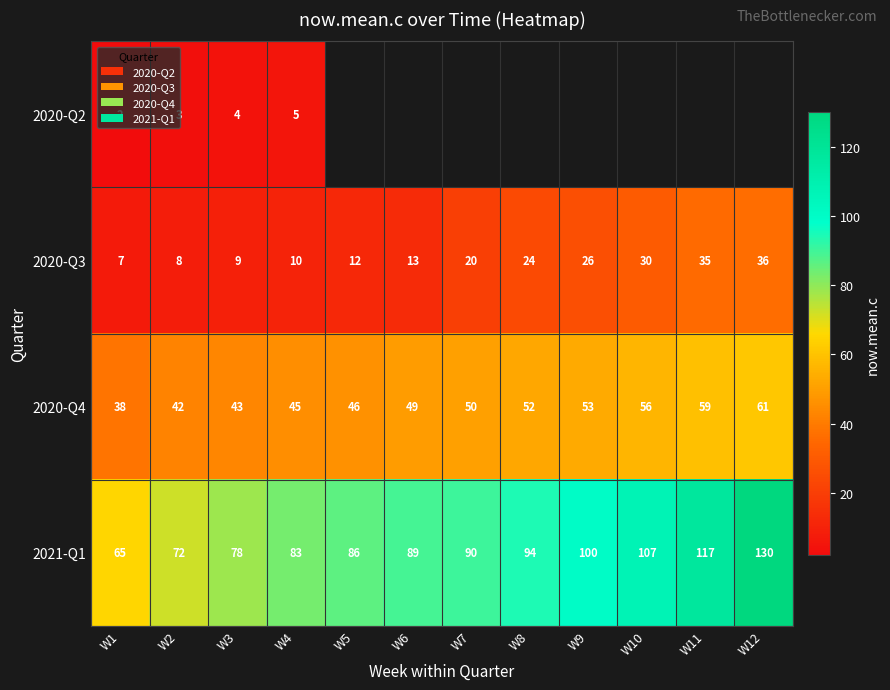

How many data points in 2020-Q3 are less than 20?

6